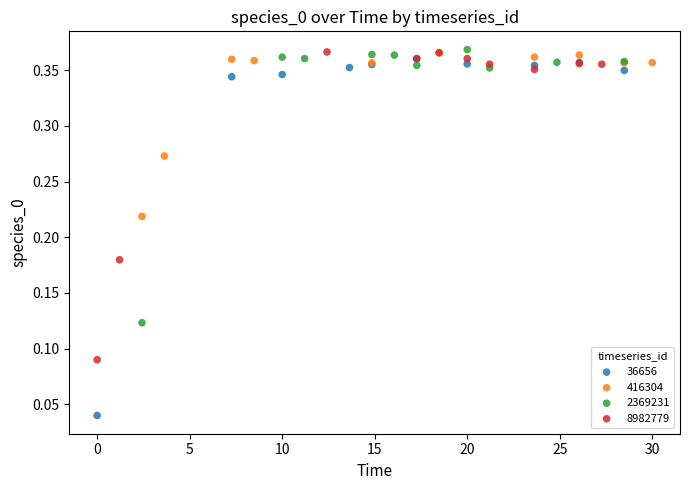

Which series contains the lowest Y value?

36656